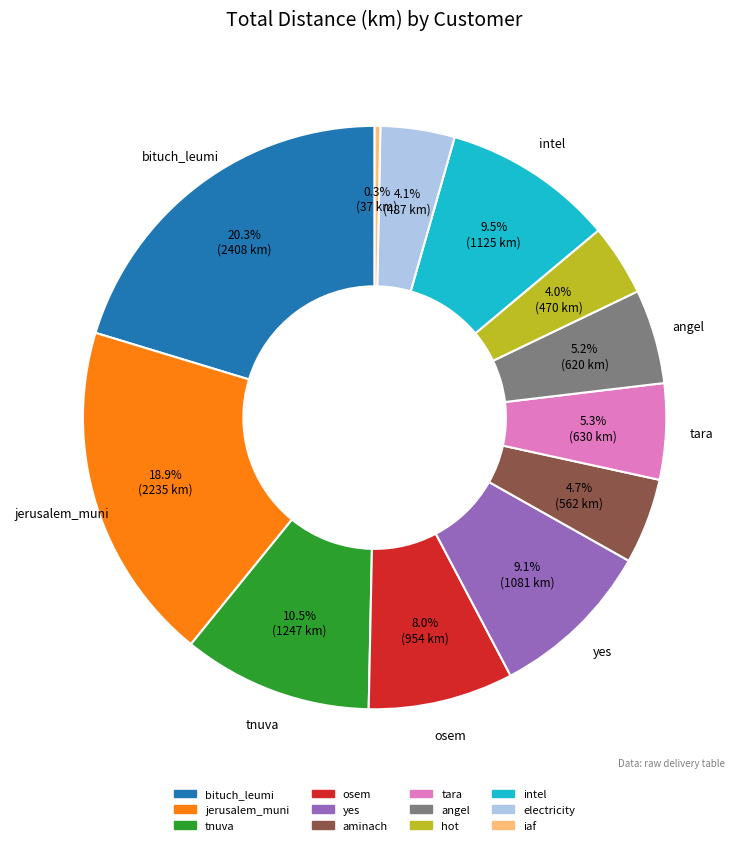

What is the largest slice in the pie chart?

bituch_leumi